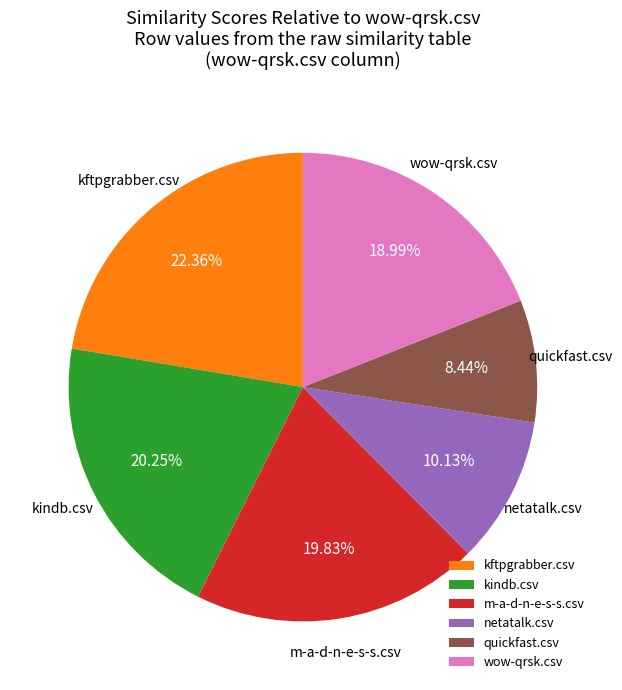

How many slices are in this pie chart?

6